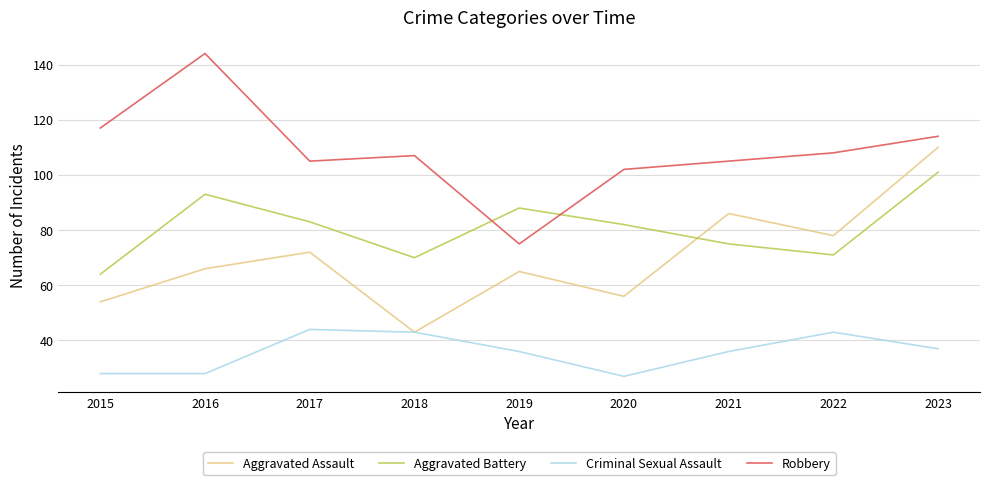

Reading left to right, what are all the values shown in this chart?

Aggravated Assault: 54	66	72	43	65	56	86	78	110
Aggravated Battery: 64	93	83	70	88	82	75	71	101
Criminal Sexual Assault: 28	28	44	43	36	27	36	43	37
Robbery: 117	144	105	107	75	102	105	108	114